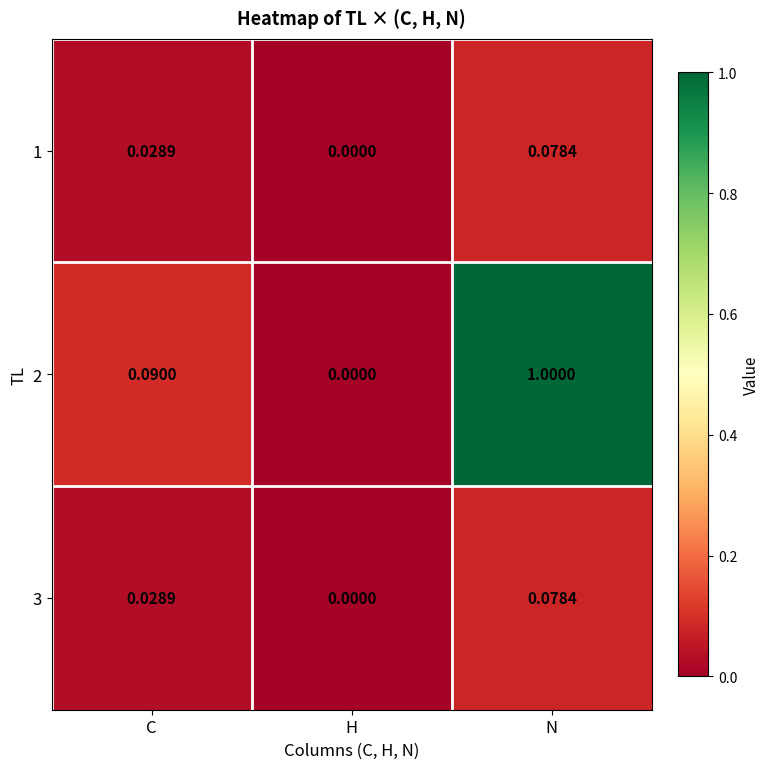

Rank the categories by 1 value from highest to lowest.

N, C, H